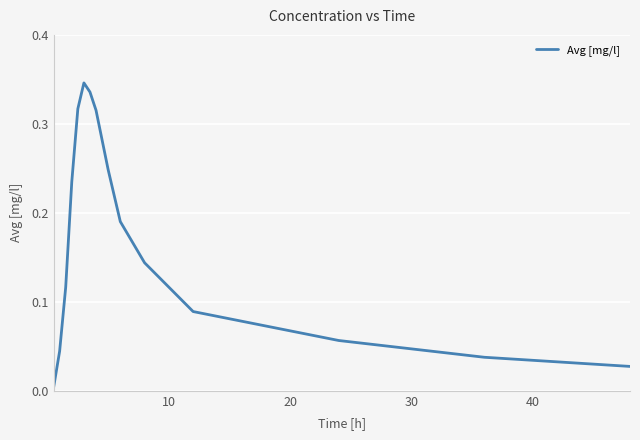

What is the sum of all values?

2.5